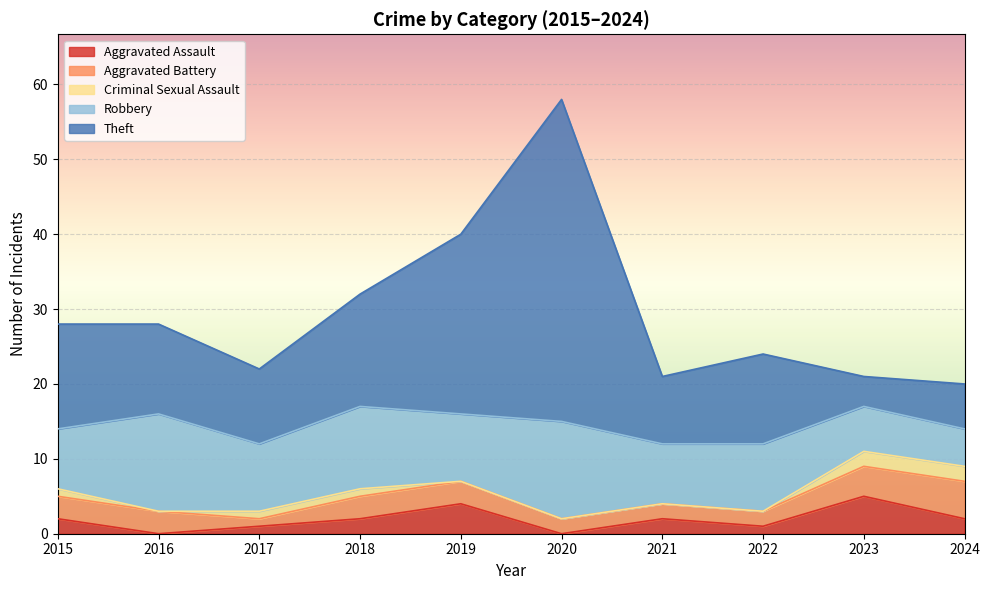

What is the difference between the second highest and second lowest values in the Theft series?

18